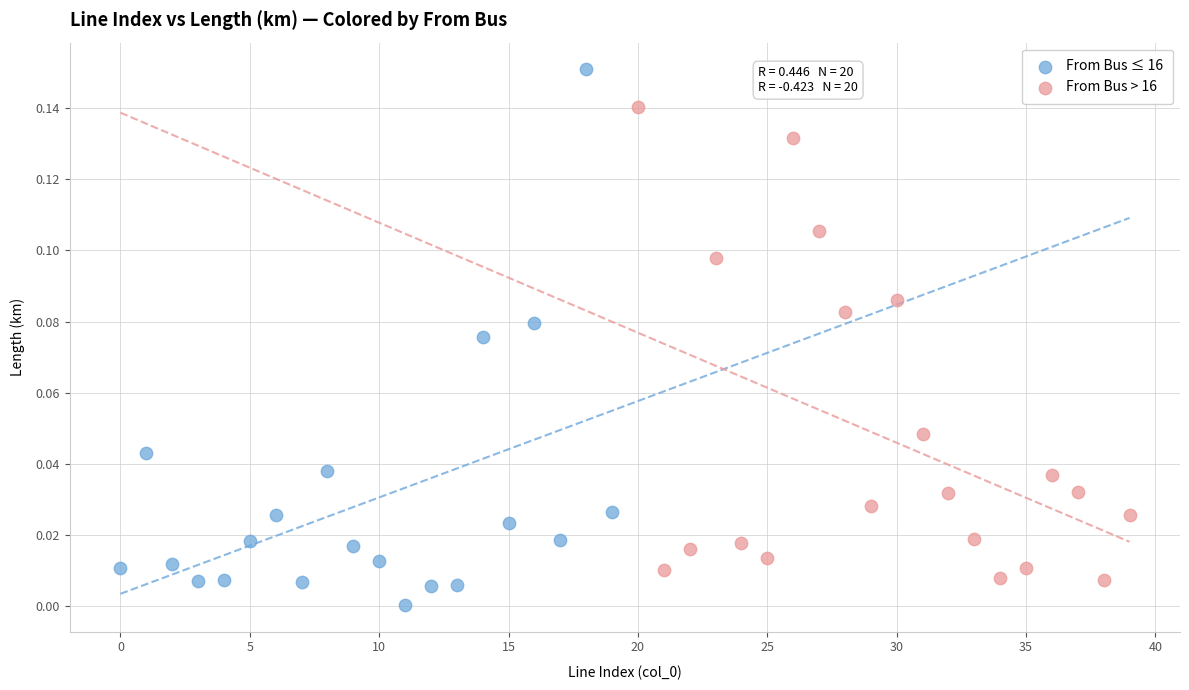

Which series has the largest Y range (max minus min)?

From Bus ≤ 16